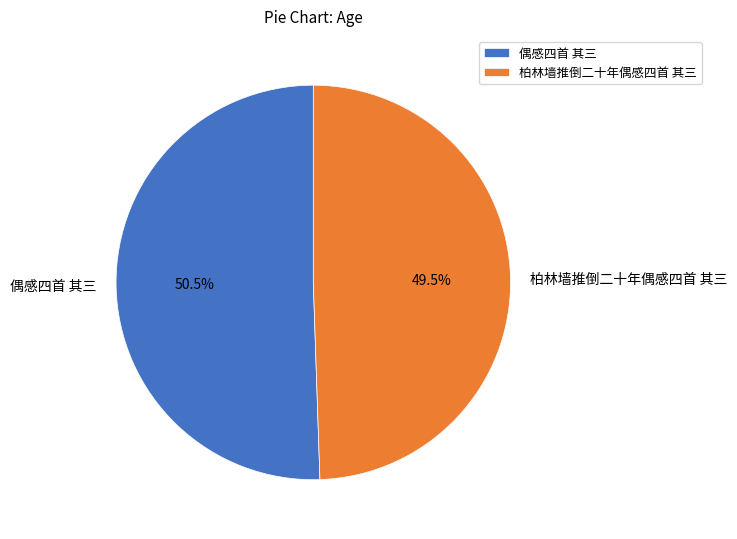

What is the smallest slice in the pie chart?

柏林墙推倒二十年偶感四首 其三